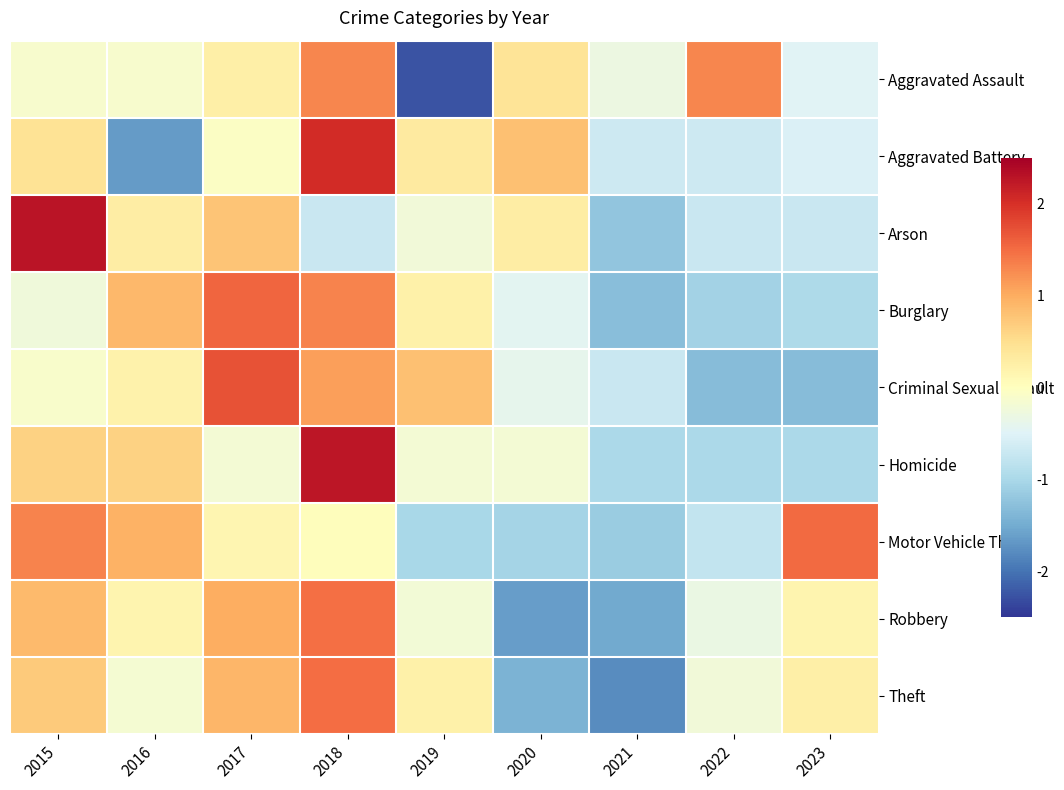

Rank the series by their maximum value, from lowest to highest.

Aggravated Assault, Robbery, Theft, Motor Vehicle Theft, Burglary, Criminal Sexual Assault, Aggravated Battery, Homicide, Arson